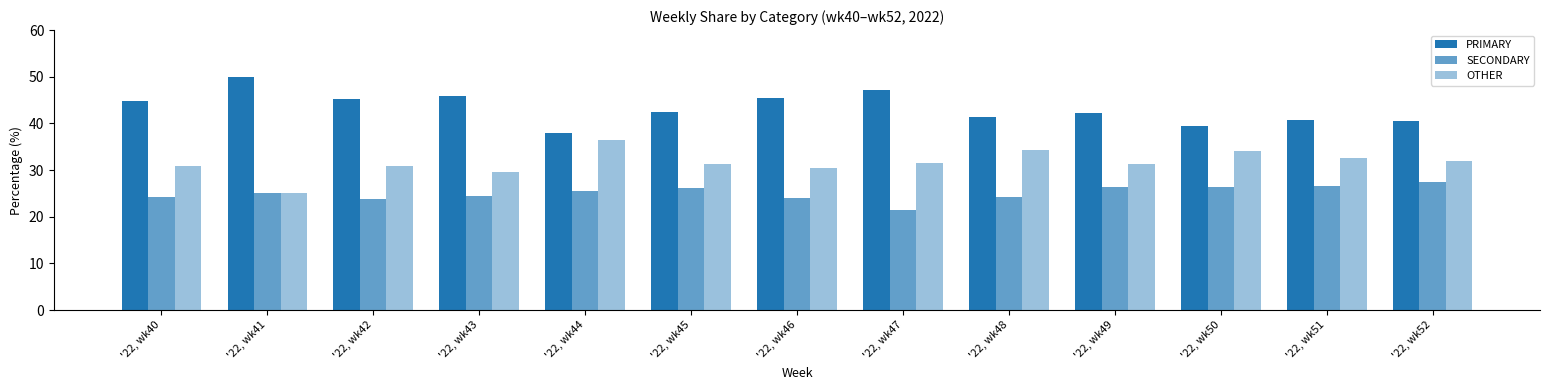

What is the average value of the OTHER series?

31.6